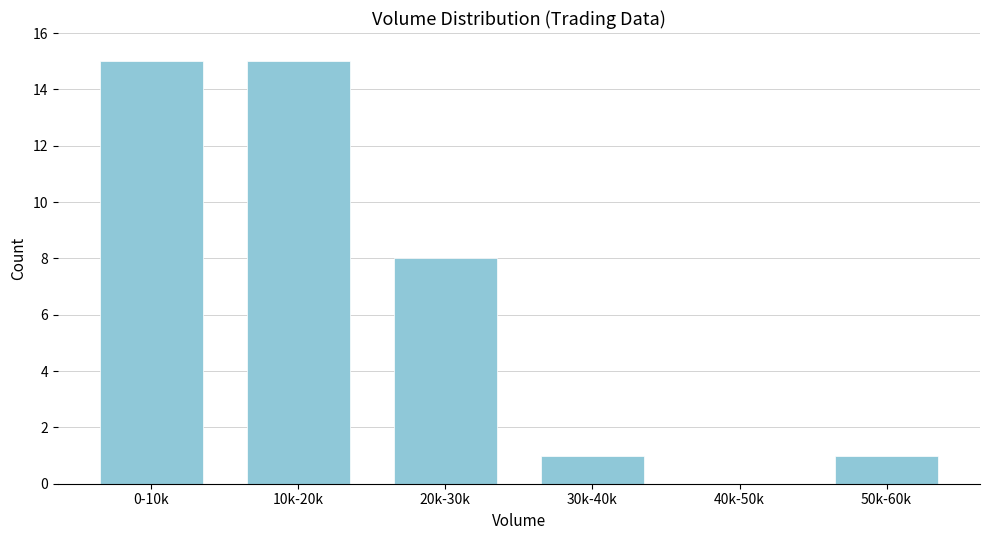

Reading left to right, what are all the values shown in this chart?

0-10k=15	10k-20k=15	20k-30k=8	30k-40k=1	40k-50k=0	50k-60k=1